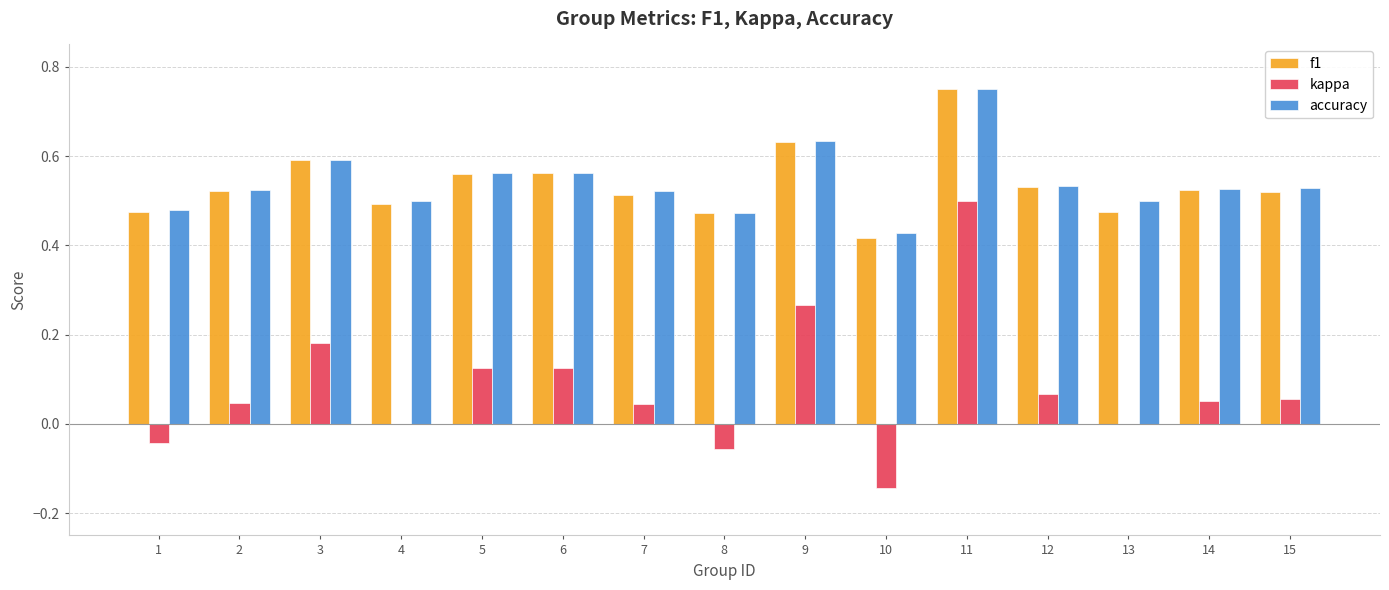

Count the number of data series in this chart.

3